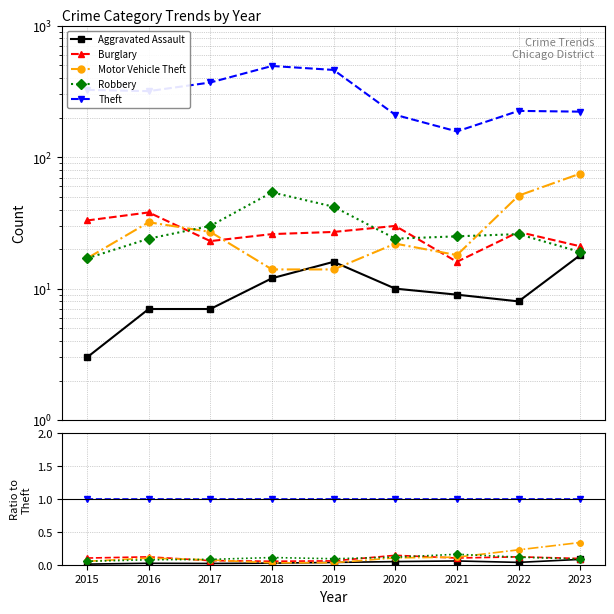

Reading left to right, transcribe all the data shown in this chart.

Aggravated Assault: 0.0	0.0	0.0	0.0	0.0	0.0	0.1	0.0	0.1
Burglary: 0.1	0.1	0.1	0.1	0.1	0.1	0.1	0.1	0.1
Motor Vehicle Theft: 0.1	0.1	0.1	0.0	0.0	0.1	0.1	0.2	0.3
Robbery: 0.1	0.1	0.1	0.1	0.1	0.1	0.2	0.1	0.1
Theft: 1.0	1.0	1.0	1.0	1.0	1.0	1.0	1.0	1.0